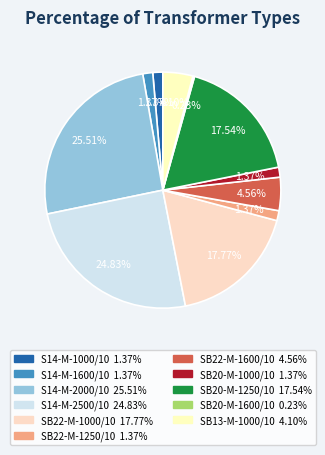

What is the ratio of the value at S14-M-2000/10 to the value at SB22-M-1000/10?

1.4